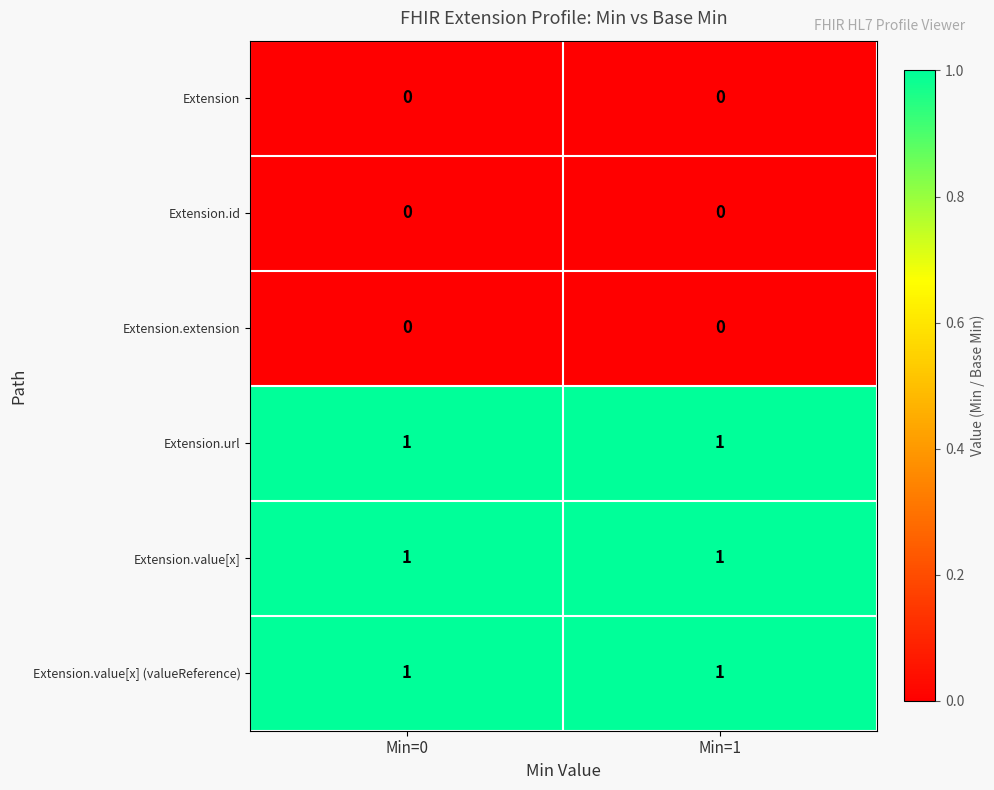

The value of Extension.value[x] at Min=0 is 1. True or false?

True